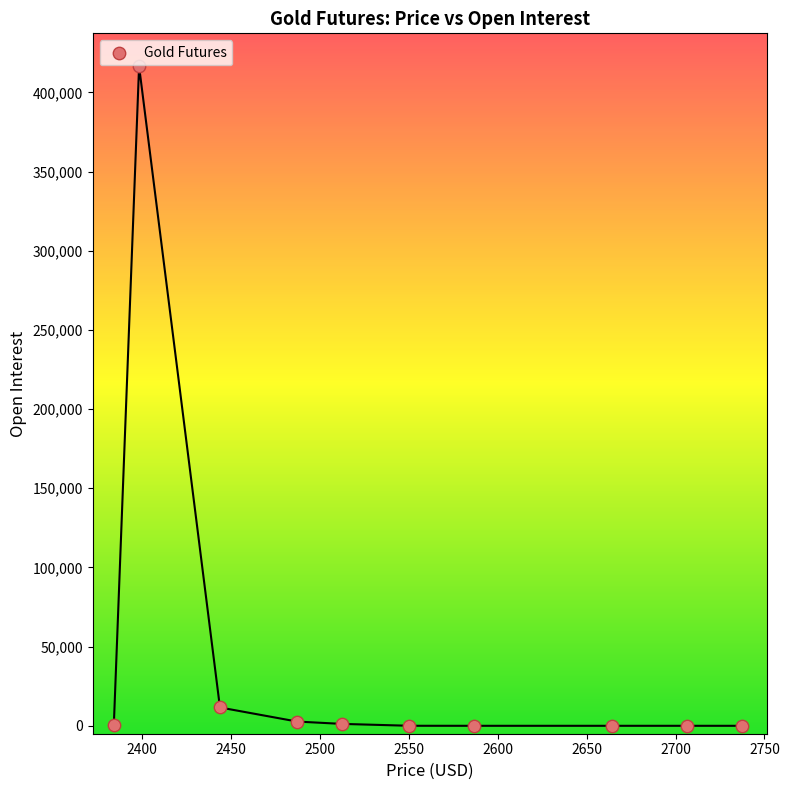

What Y value in the scatter plot is closest to 208253?

11584